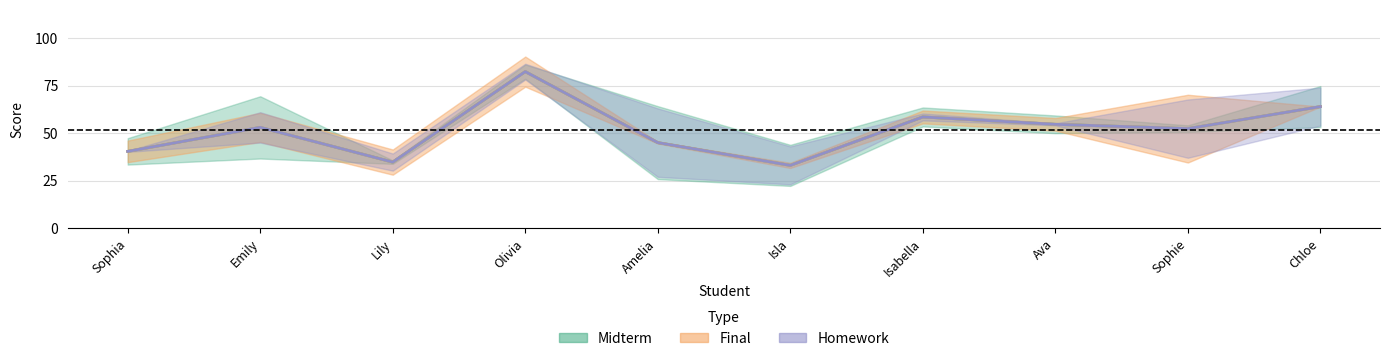

How many values in the Final band series are below 53?

5